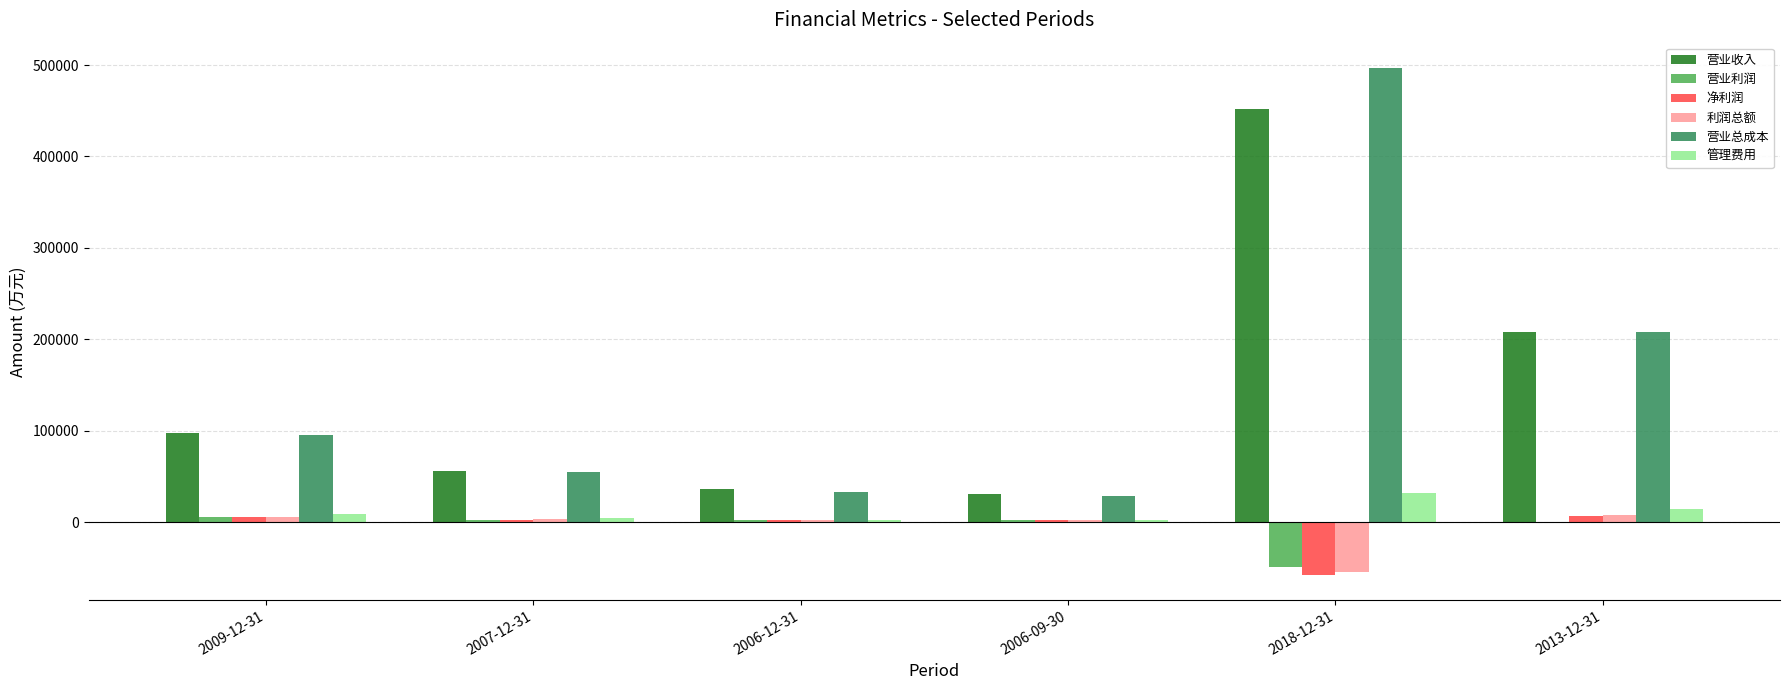

How many groups of bars are there?

6